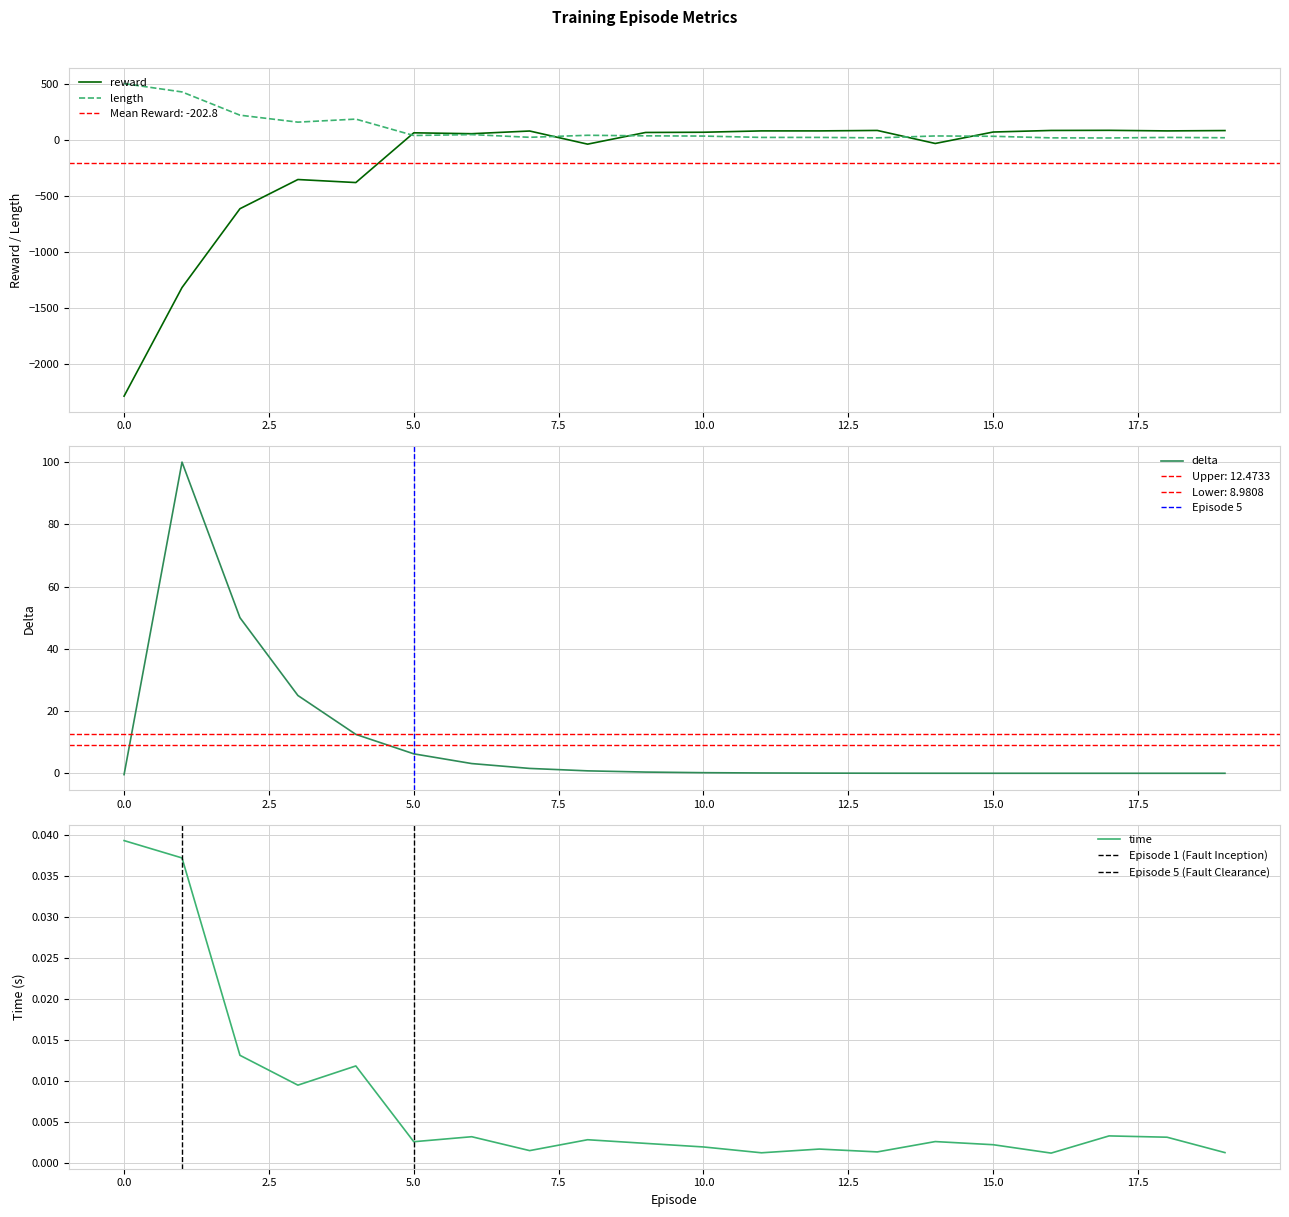

Reading left to right, transcribe all the data shown in this chart.

reward: 0=-2283.0	1=-1316.0	2=-614.0	3=-354.0	4=-381.0	5=62.0	6=54.0	7=78.0	8=-39.0	9=65.0	10=67.0	11=79.0	12=79.0	13=83.0	14=-33.0	15=69.0	16=83.0	17=84.0	18=79.0	19=82.0
length: 0=500.0	1=426.0	2=219.0	3=157.0	4=184.0	5=38.0	6=46.0	7=22.0	8=40.0	9=35.0	10=33.0	11=21.0	12=21.0	13=17.0	14=34.0	15=31.0	16=17.0	17=16.0	18=21.0	19=18.0
delta: 0=-0.4	1=100.0	2=50.0	3=25.0	4=12.5	5=6.2	6=3.1	7=1.6	8=0.8	9=0.4	10=0.2	11=0.1	12=0.0	13=0.0	14=0.0	15=0.0	16=0.0	17=0.0	18=0.0	19=0.0
time: 0=0.0	1=0.0	2=0.0	3=0.0	4=0.0	5=0.0	6=0.0	7=0.0	8=0.0	9=0.0	10=0.0	11=0.0	12=0.0	13=0.0	14=0.0	15=0.0	16=0.0	17=0.0	18=0.0	19=0.0